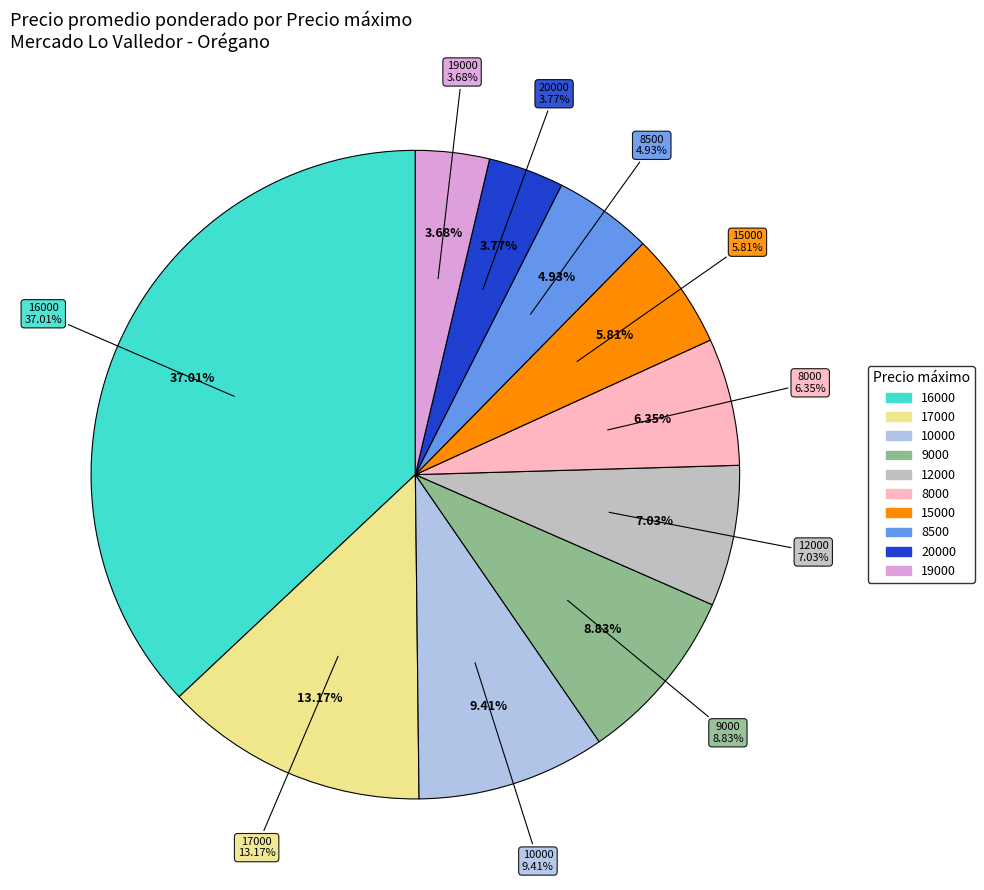

Is there a majority slice in this chart?

No